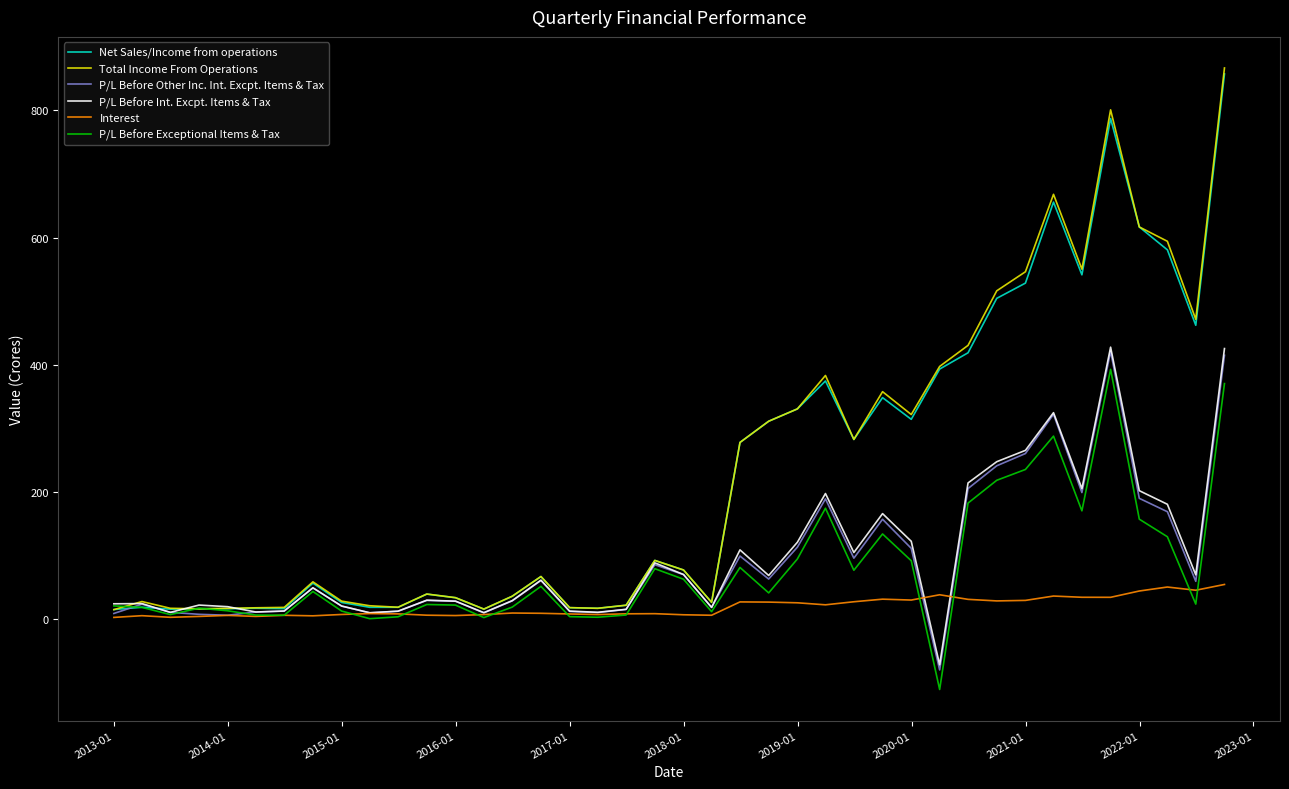

Which series has the widest spread of values?

Total Income From Operations